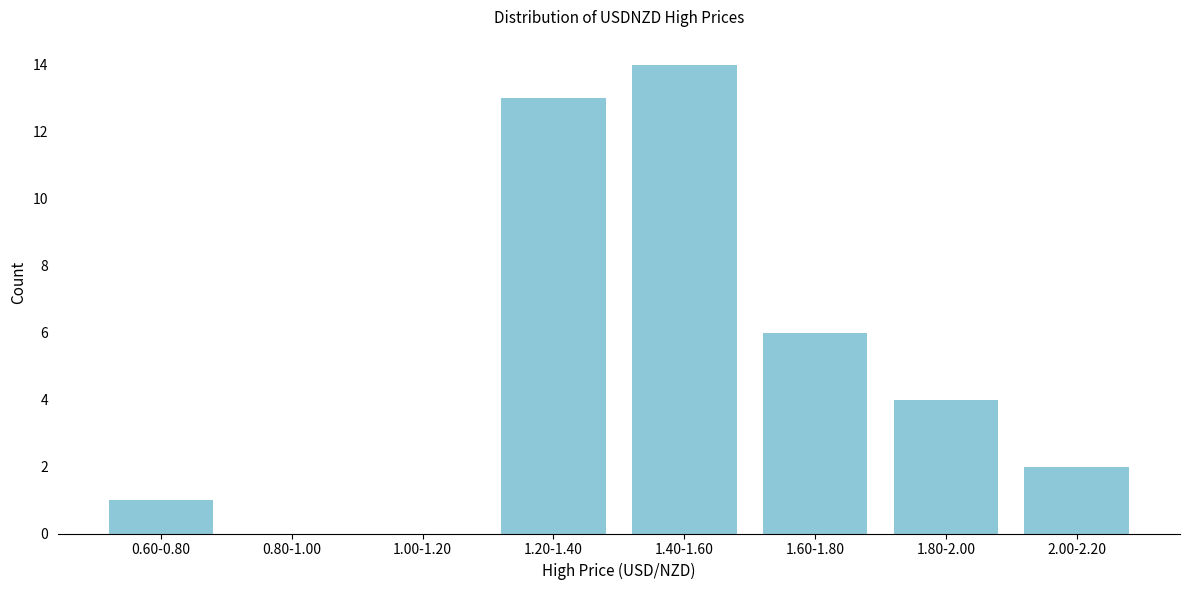

Reading left to right, extract all data points from this chart.

0.60-0.80=1	0.80-1.00=0	1.00-1.20=0	1.20-1.40=13	1.40-1.60=14	1.60-1.80=6	1.80-2.00=4	2.00-2.20=2